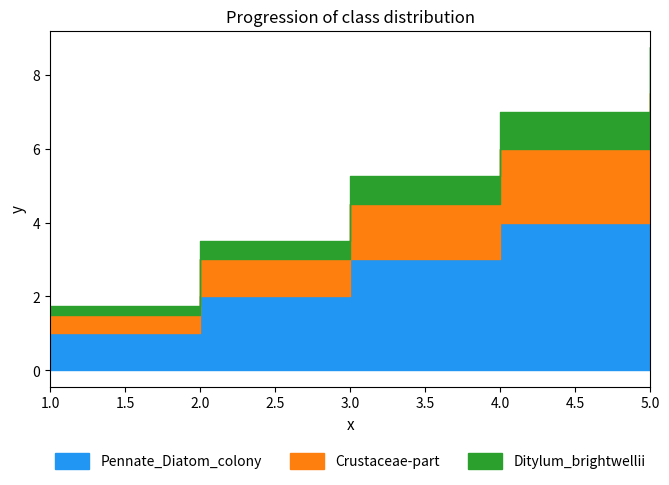

True or false: Crustaceae-part has more than 2 interior local peaks.

False